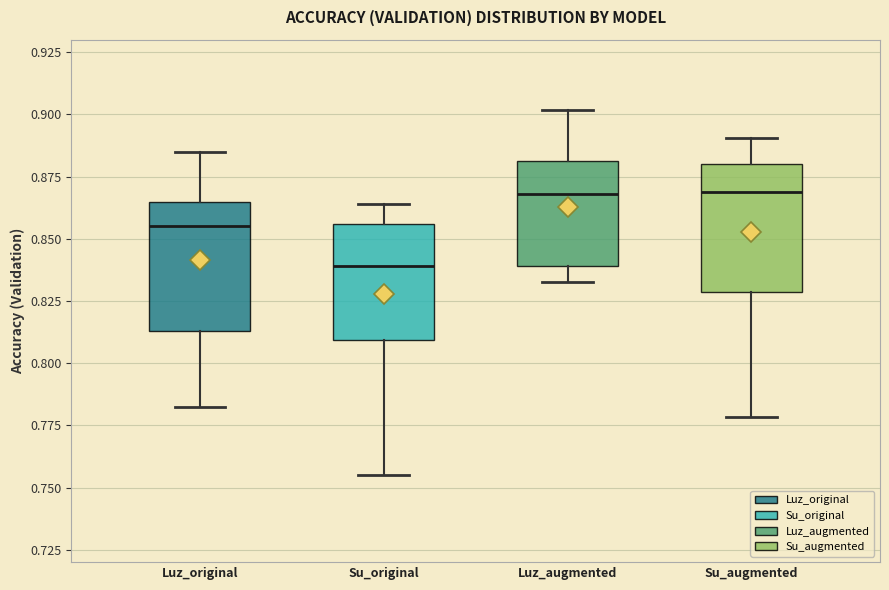

Reading left to right, transcribe this box plot: for each box, give where its median line is, the range the box spans, and where its two whiskers end, as read against the y-axis. The values are not printed on the chart, so give them approximately, as read against the axis.

Luz_original: median 0.855, box 0.815 to 0.865, whiskers 0.780 to 0.885
Su_original: median 0.840, box 0.810 to 0.855, whiskers 0.755 to 0.865
Luz_augmented: median 0.870, box 0.840 to 0.880, whiskers 0.830 to 0.900
Su_augmented: median 0.870, box 0.830 to 0.880, whiskers 0.780 to 0.890